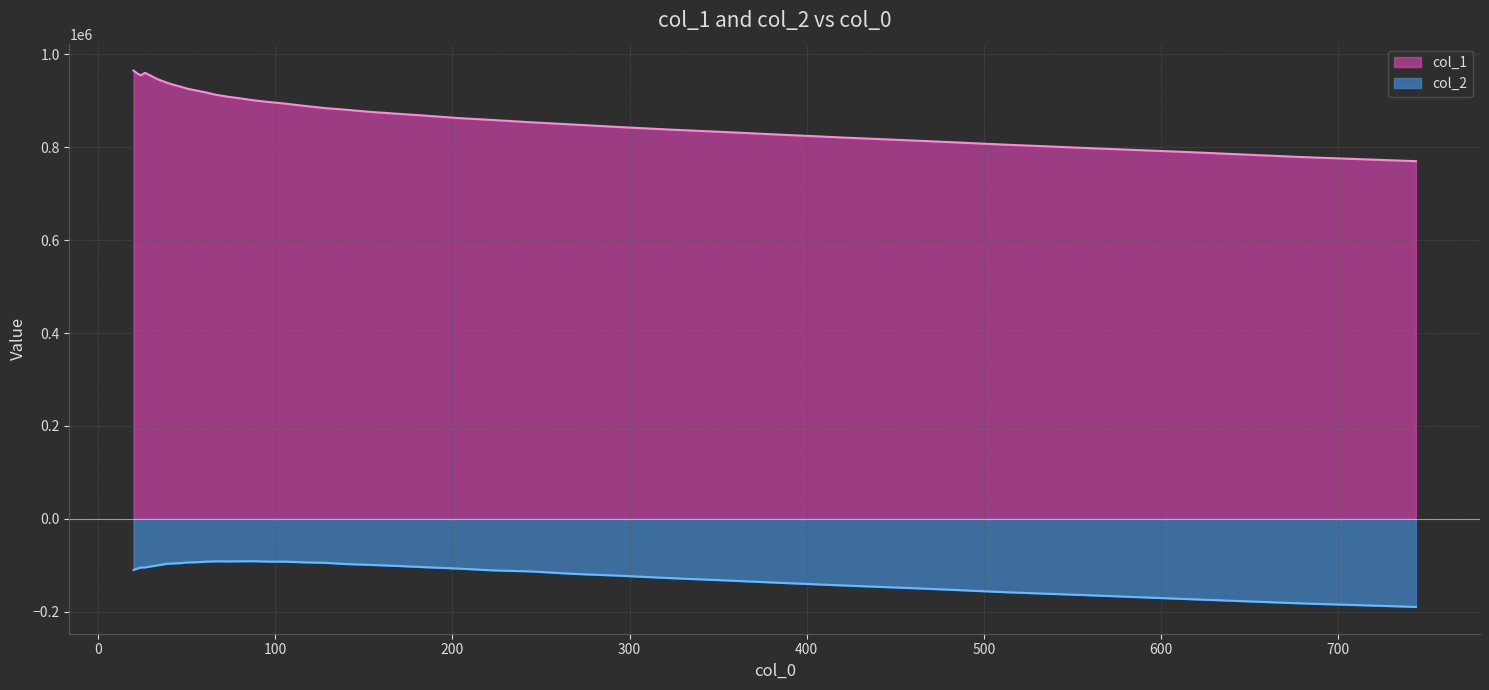

Rank the series by their maximum value, from highest to lowest.

col_1, col_2